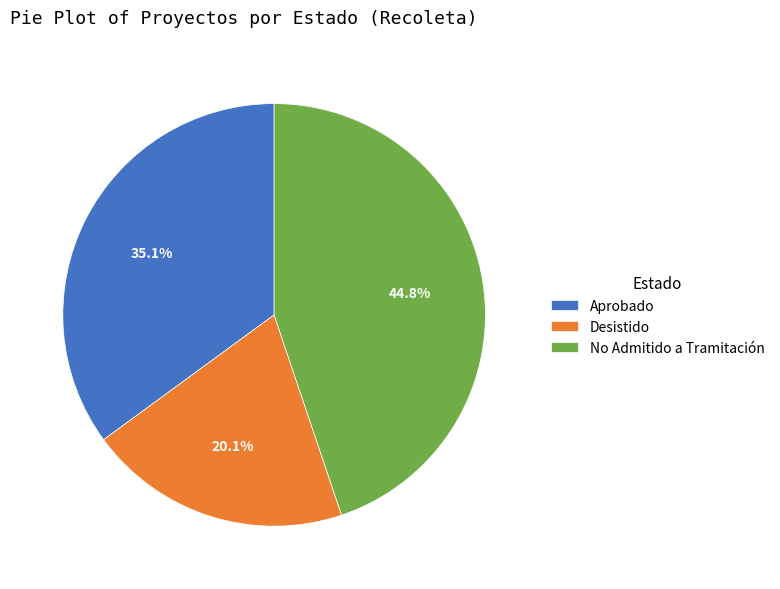

Count the number of slices in the pie.

3